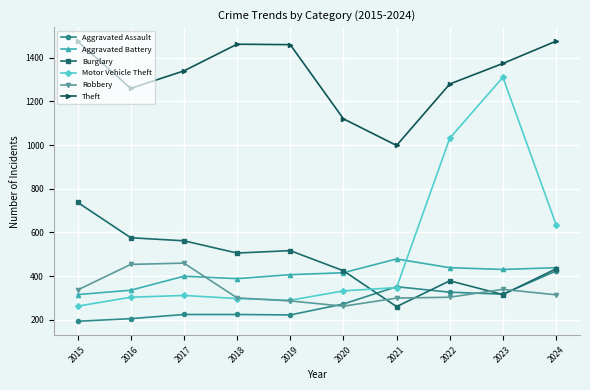

At how many categories does at least one series exceed 623?

10